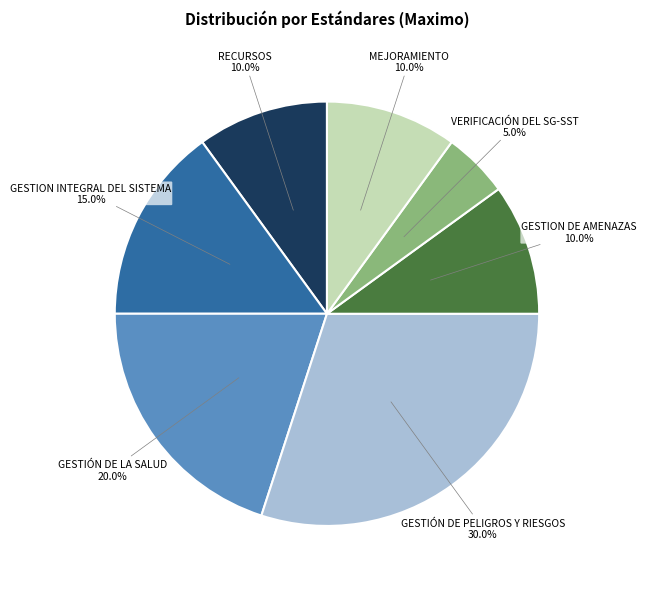

Combined, what portion of the pie is RECURSOS and GESTIÓN DE PELIGROS Y RIESGOS?

40.0%